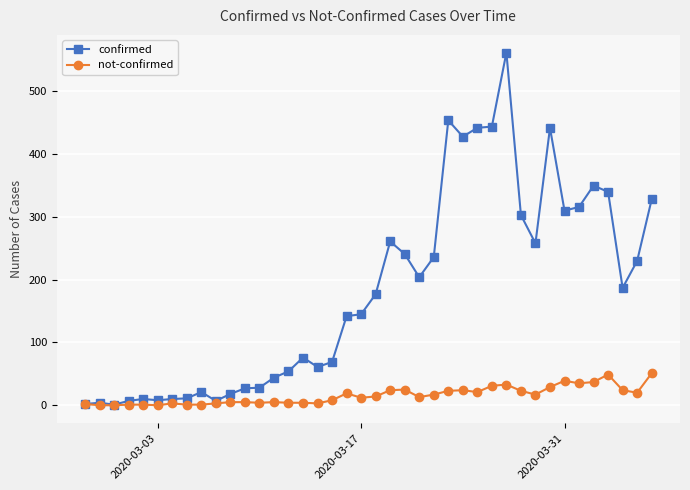

True or false: confirmed has more than 2 interior local peaks.

True